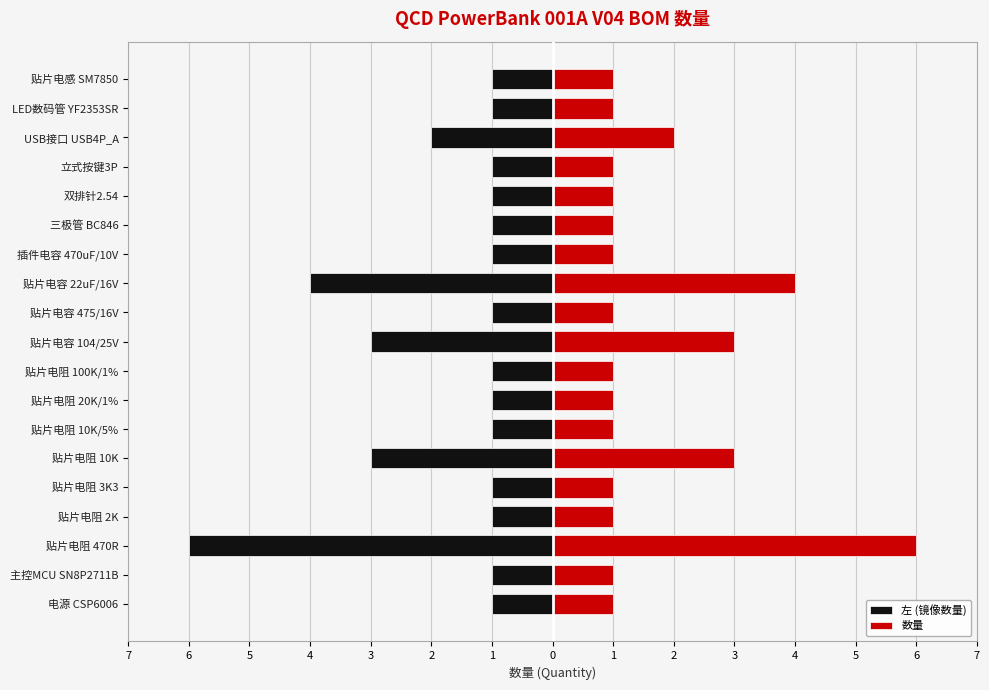

List the series in order of their overall mean, lowest first.

左 (镜像数量), 数量